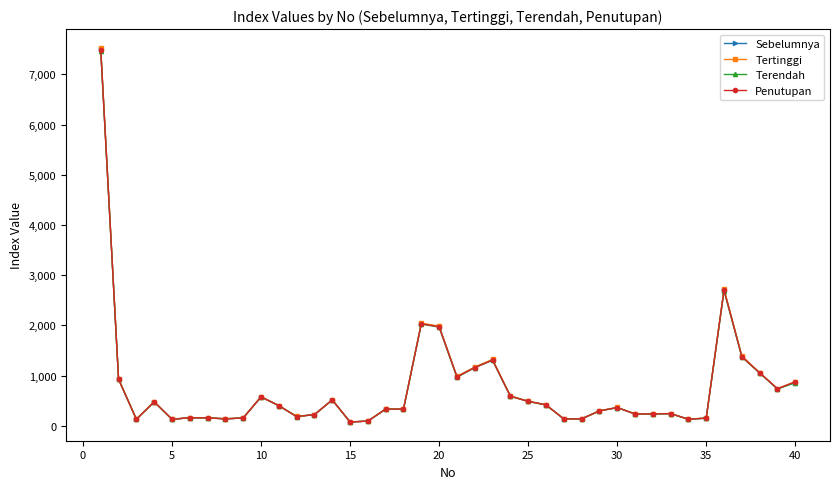

How many distinct data groups are displayed?

4